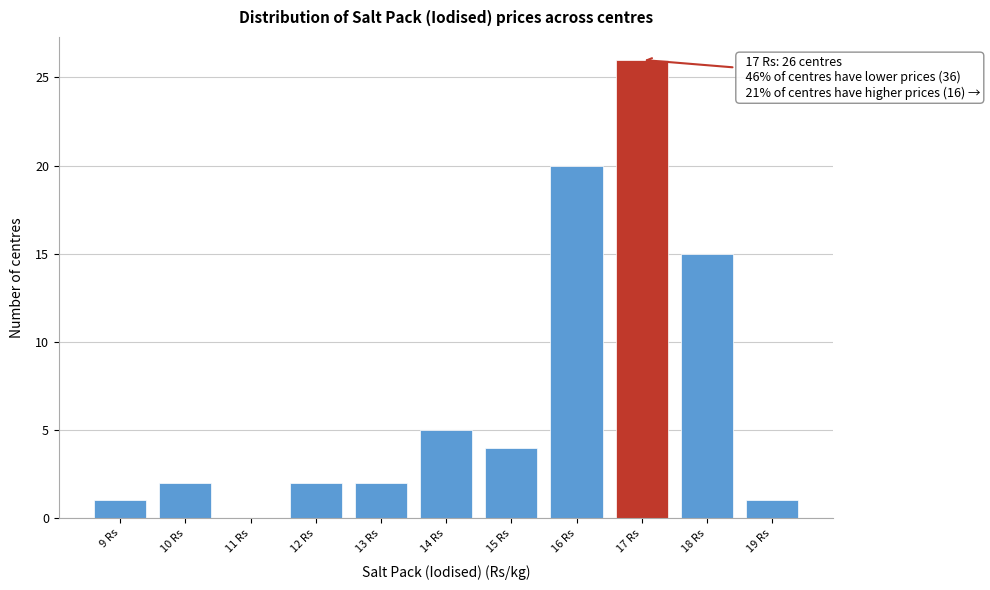

Over which range of the x-axis is the bar tallest?

16.5 to 17.5